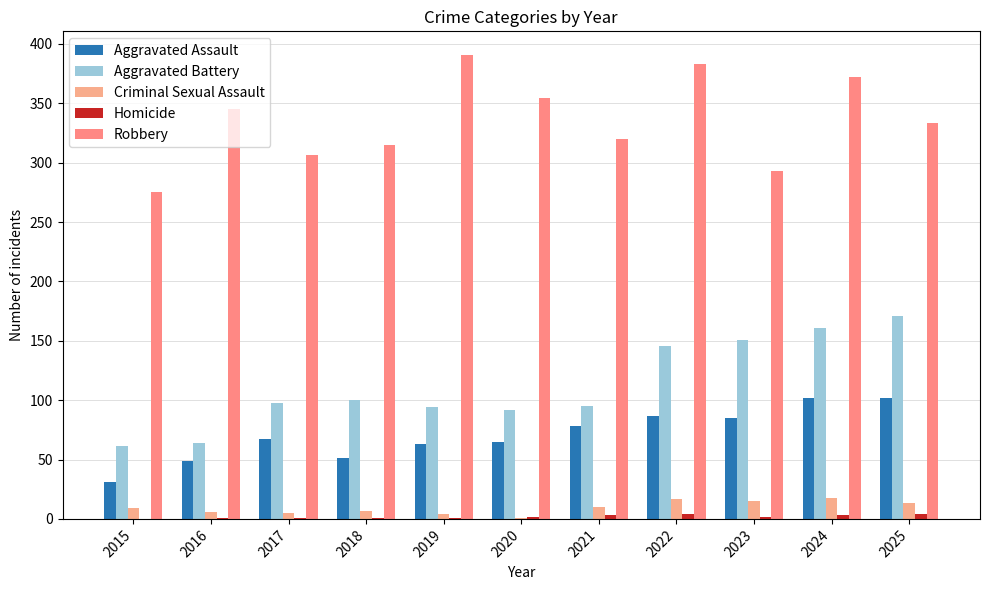

The value of Aggravated Assault at 2022 is 87. True or false?

True